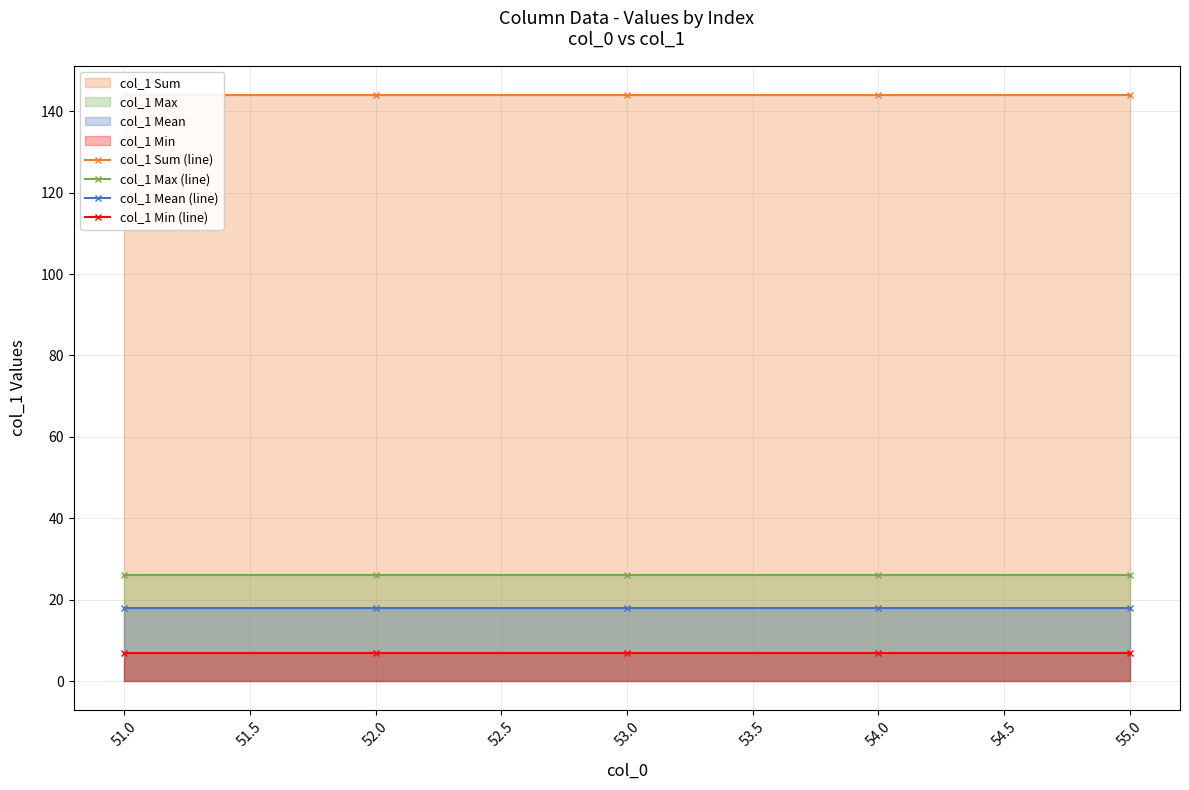

True or false: col_1 Max (line) and col_1 Min (line) cross at least once.

False